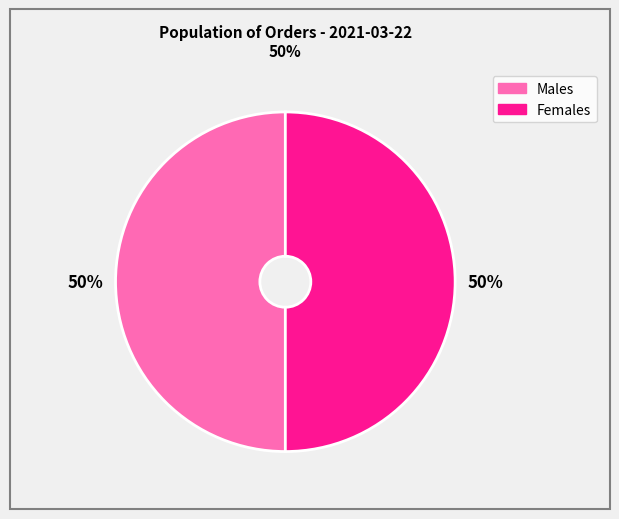

To the nearest percent, what is the average slice percentage?

50%